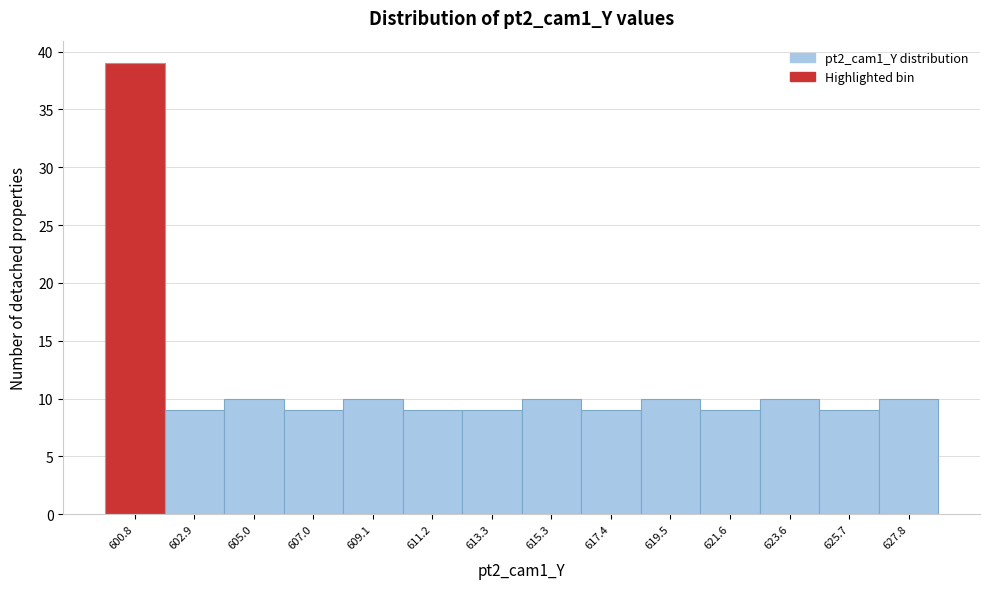

Reading left to right, transcribe all the data shown in this chart.

39	9	10	9	10	9	9	10	9	10	9	10	9	10